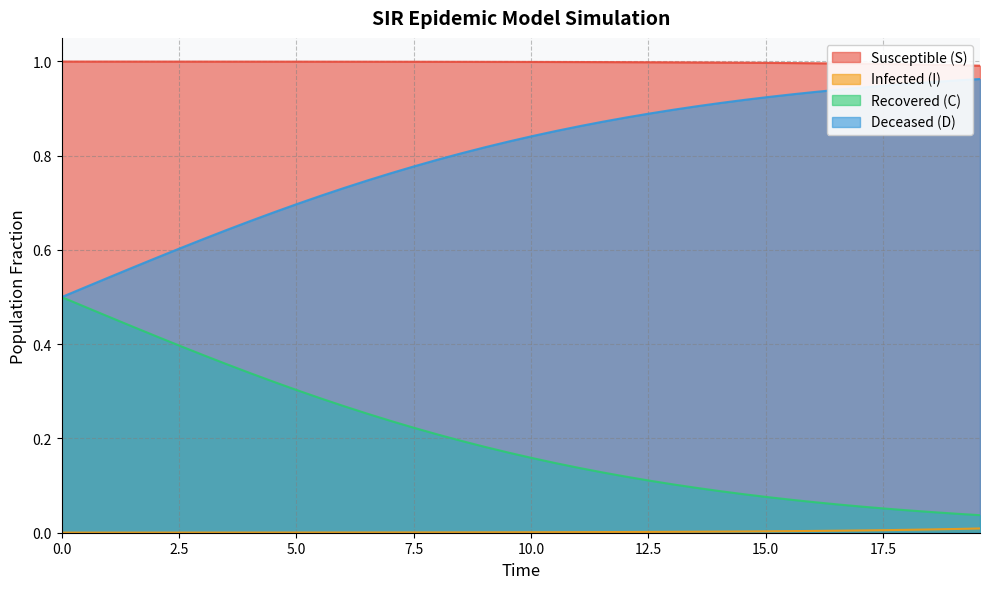

How many categories are shown in the chart?

40